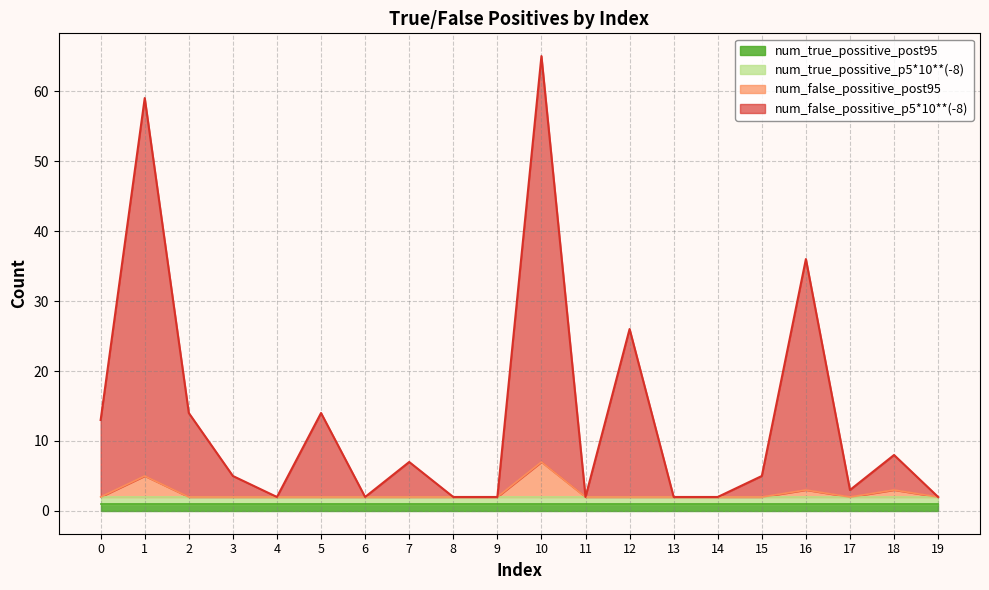

How many lines are shown in the chart?

4